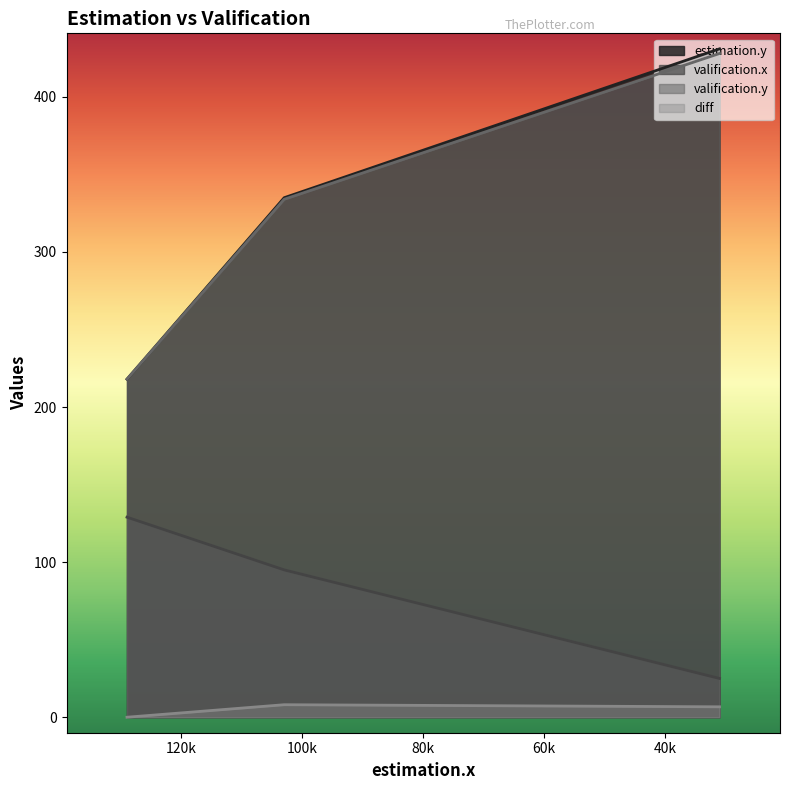

What is the highest value of the estimation.y series?

431.0